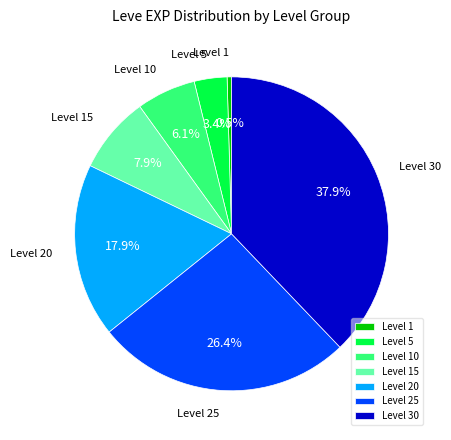

Rank the categories by value from highest to lowest.

Level 30, Level 25, Level 20, Level 15, Level 10, Level 5, Level 1